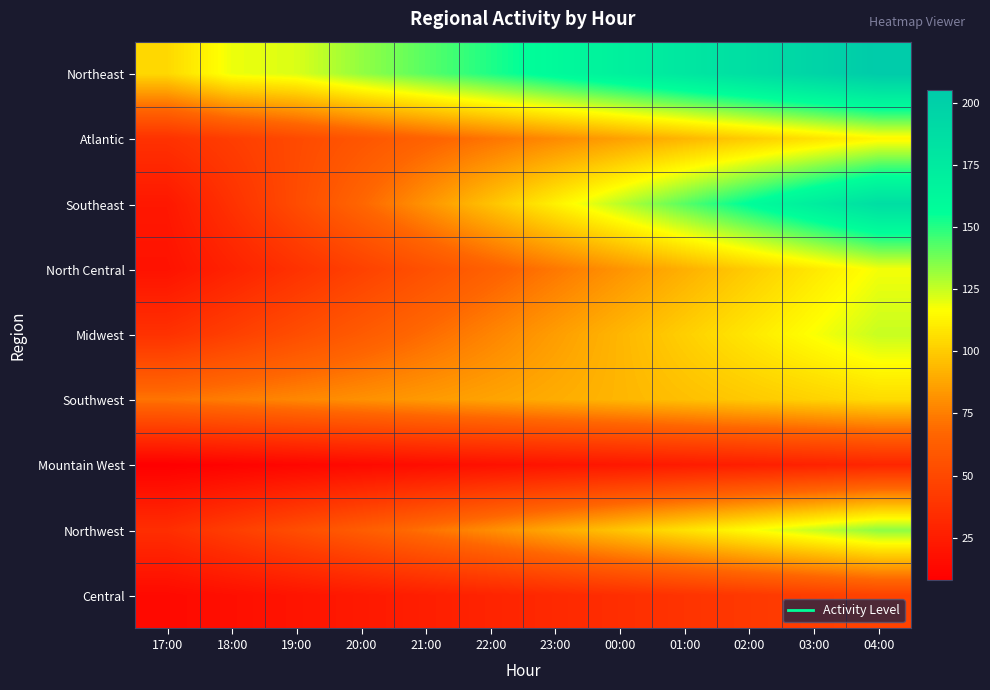

What is the total value across all series at 18:00?

419